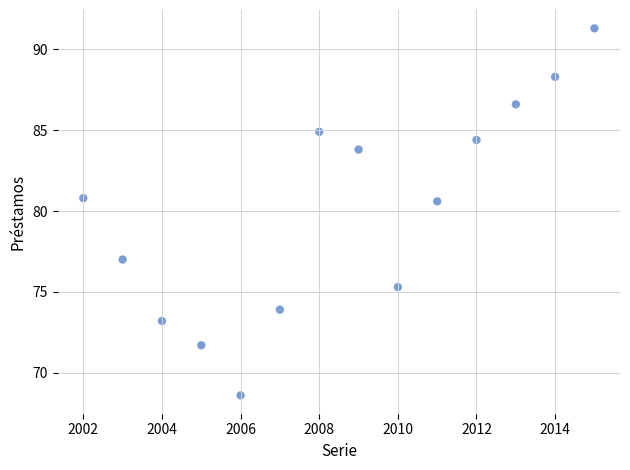

What is the range of Y values (max minus min)?

22.7